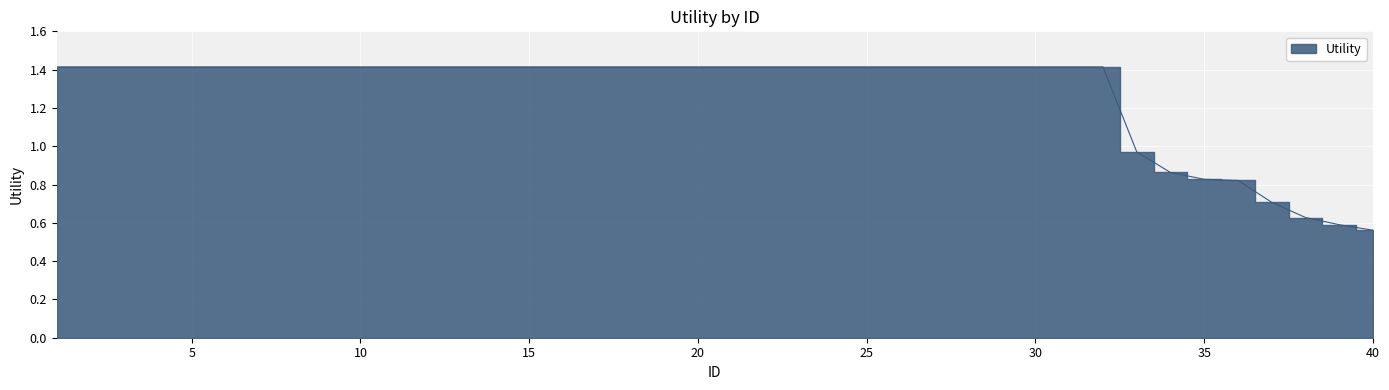

Which label corresponds to the smallest value in the chart?

40